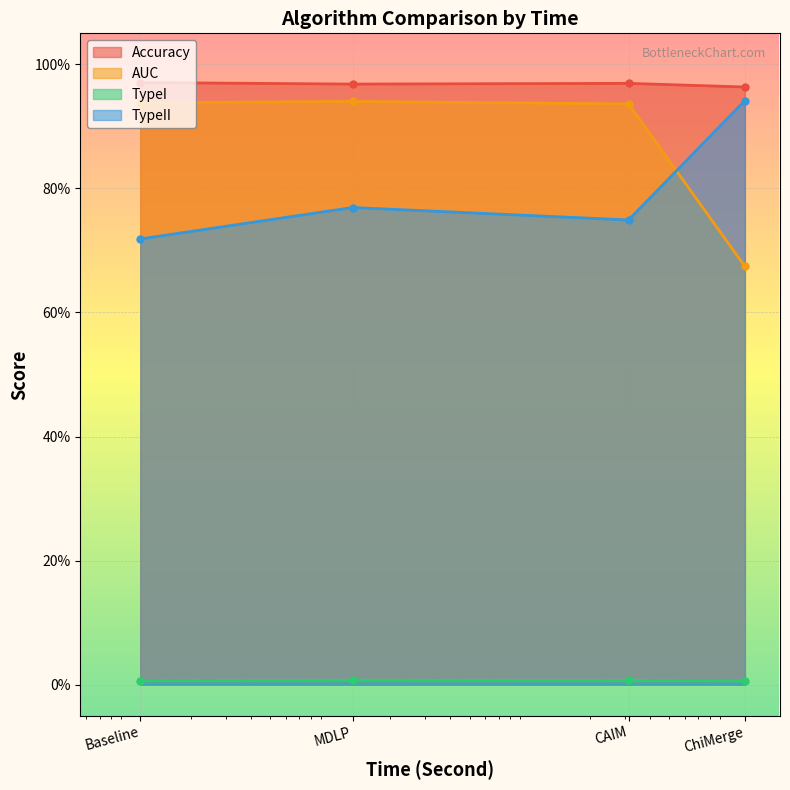

Reading right to left, transcribe all the data shown in this chart.

Accuracy: ChiMerge=1.0	CAIM=1.0	MDLP=1.0	Baseline=1.0
AUC: ChiMerge=0.7	CAIM=0.9	MDLP=0.9	Baseline=0.9
TypeI: ChiMerge=0.0	CAIM=0.0	MDLP=0.0	Baseline=0.0
TypeII: ChiMerge=0.9	CAIM=0.7	MDLP=0.8	Baseline=0.7